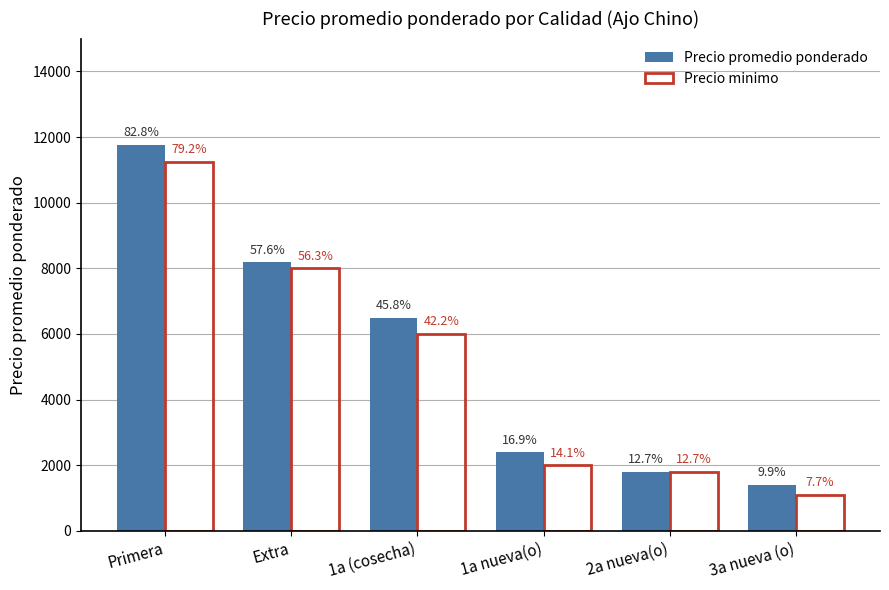

At which category is the sum across all series the highest?

Primera